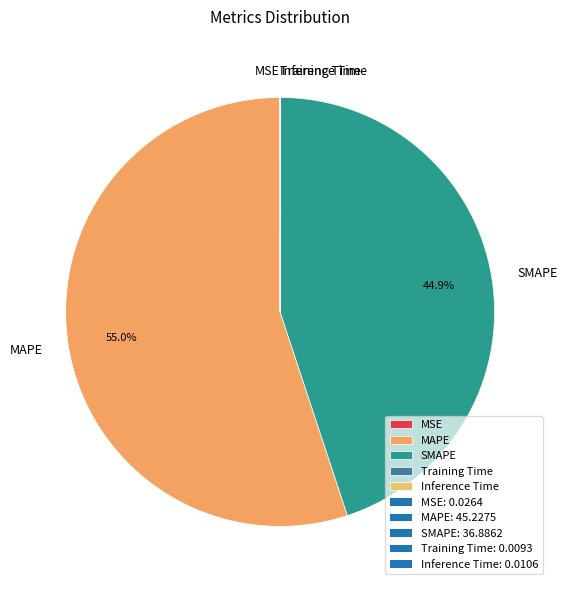

What is the largest slice in the pie chart?

MAPE